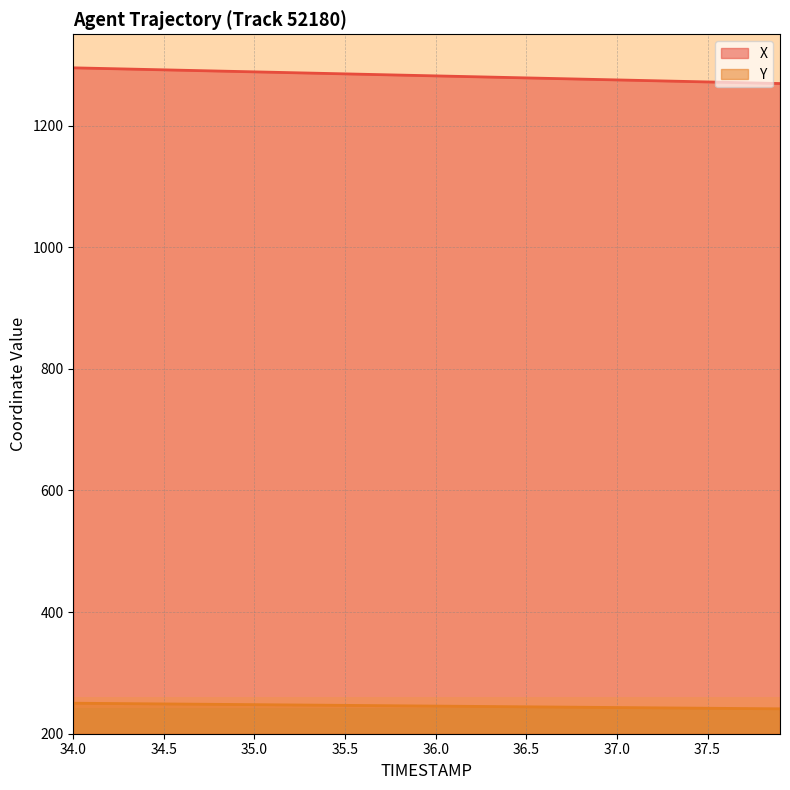

What is the difference between the highest and lowest values at 36.0?

1036.2